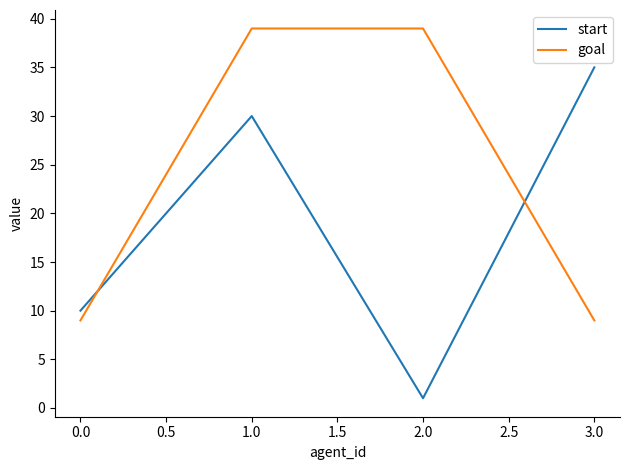

Which category has the lowest value across all series?

2.0